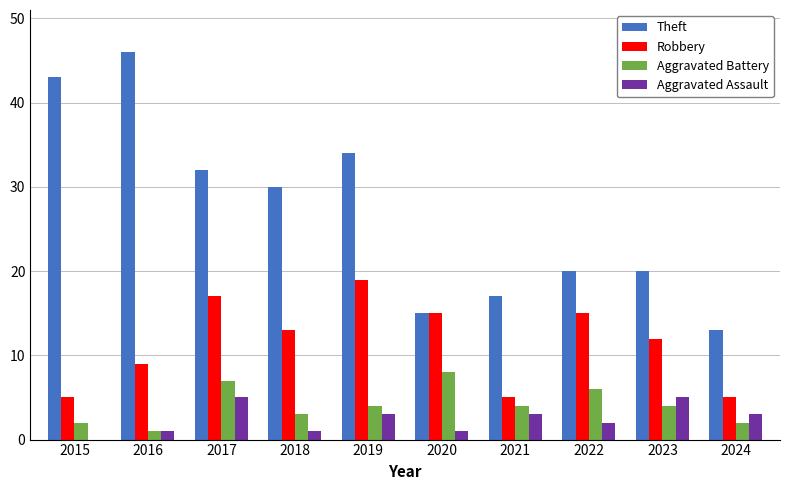

Is it true that Robbery equals 17 at 2017?

True